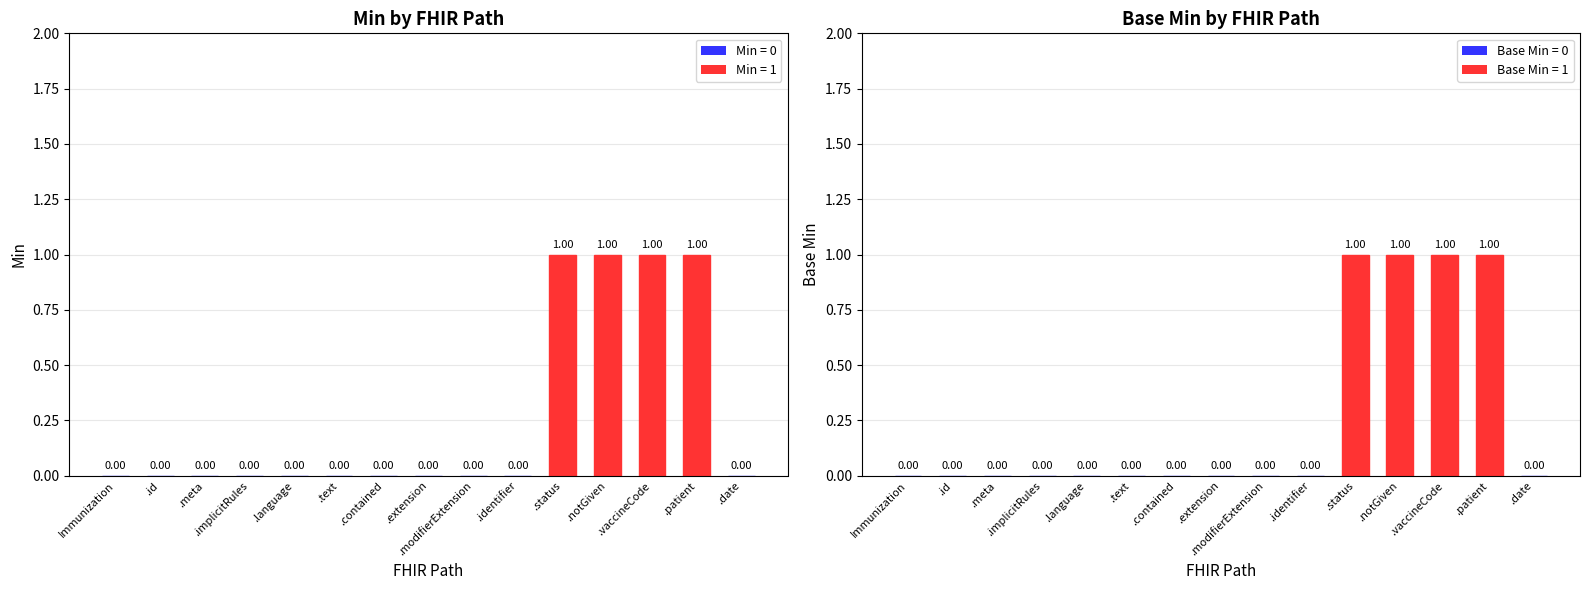

List the labels in order of Min value, smallest first.

Immunization, .id, .meta, .implicitRules, .language, .text, .contained, .extension, .modifierExtension, .identifier, .date, .status, .notGiven, .vaccineCode, .patient